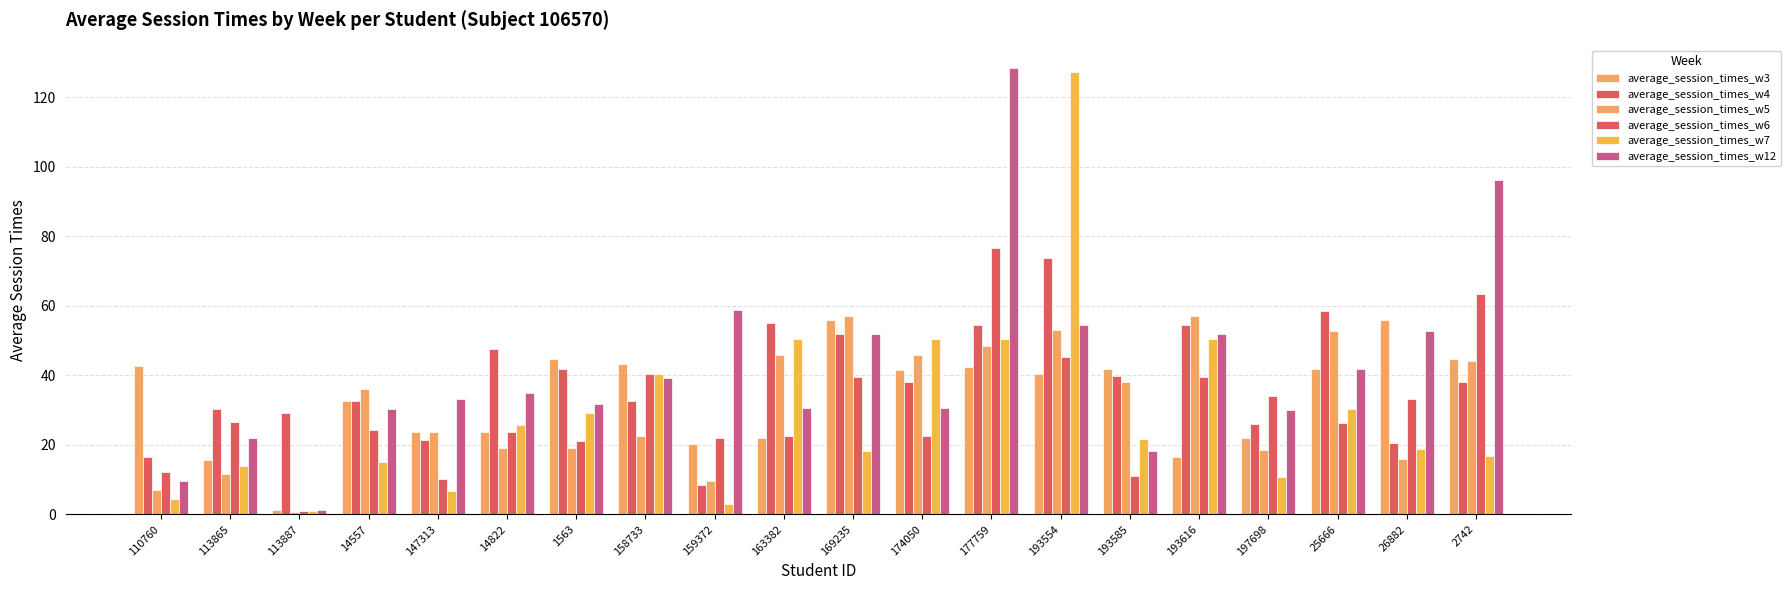

What is the value of the average_session_times_w7 bar at the 20th from the left?

16.7